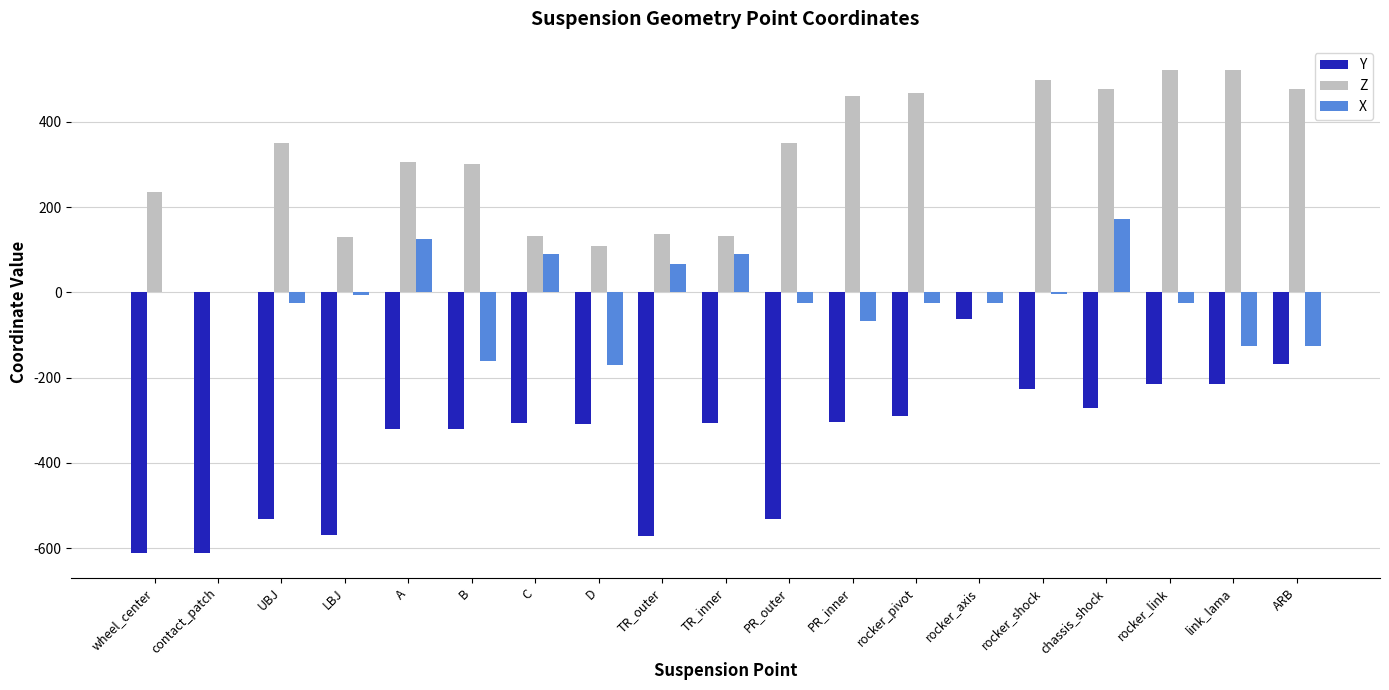

Which category has the highest value in the X series?

chassis_shock